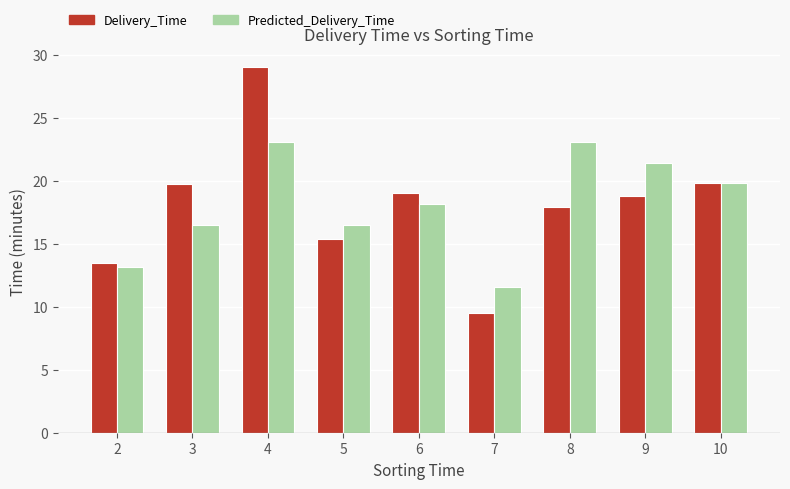

What is the difference between the highest and lowest values at 6?

0.9